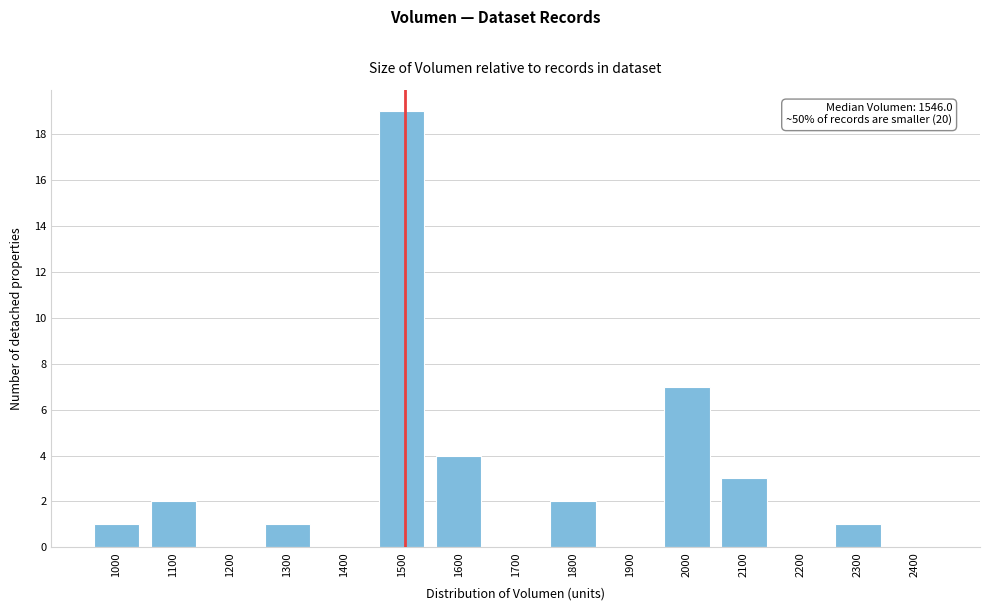

Reading left to right, what are all the values shown in this chart?

1000=1	1100=2	1200=0	1300=1	1400=0	1500=19	1600=4	1700=0	1800=2	1900=0	2000=7	2100=3	2200=0	2300=1	2400=0